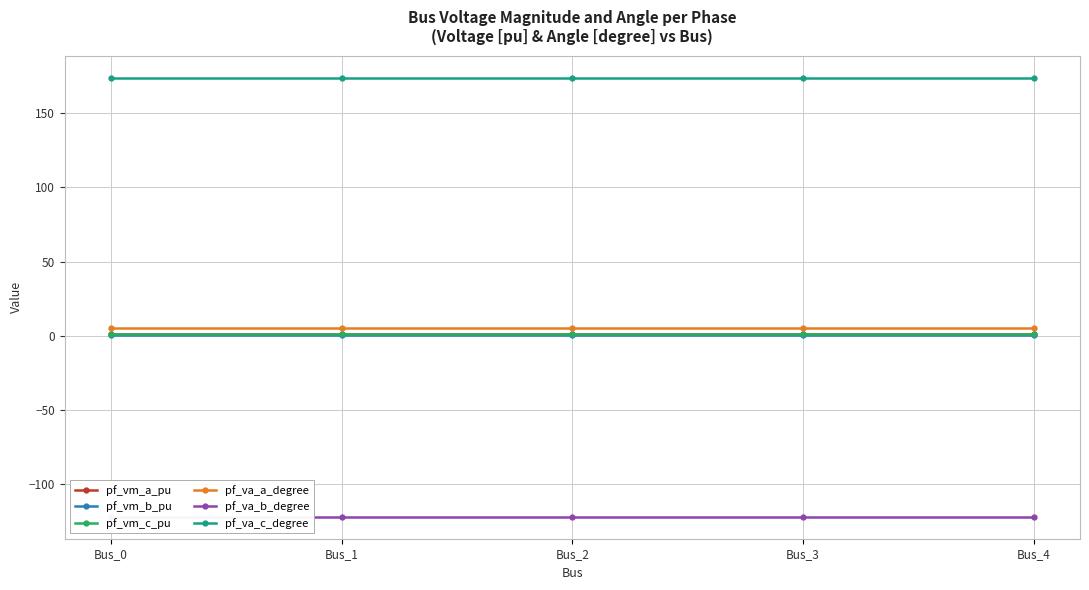

What is the total value across all series at Bus_4?

59.1